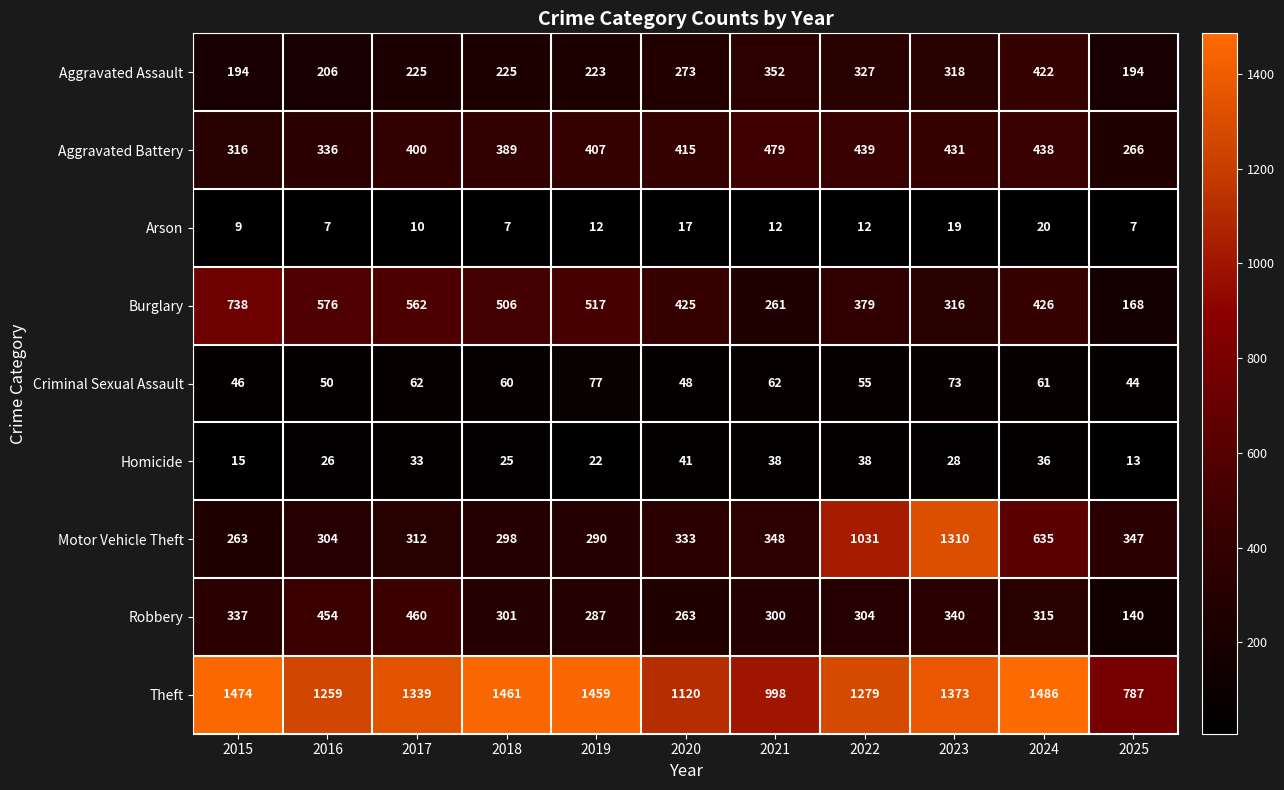

Between 2019 and 2021, which series saw the biggest shift?

Theft